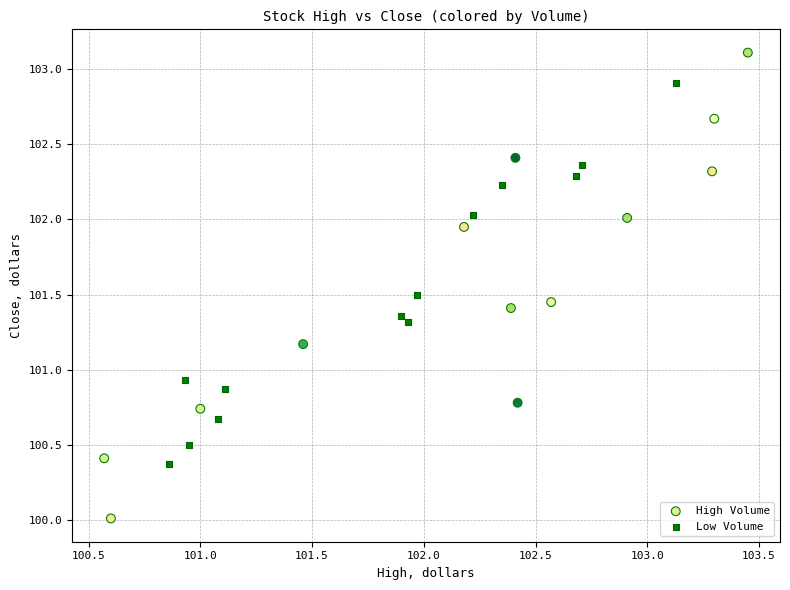

Which series reaches the minimum Y coordinate?

High Volume